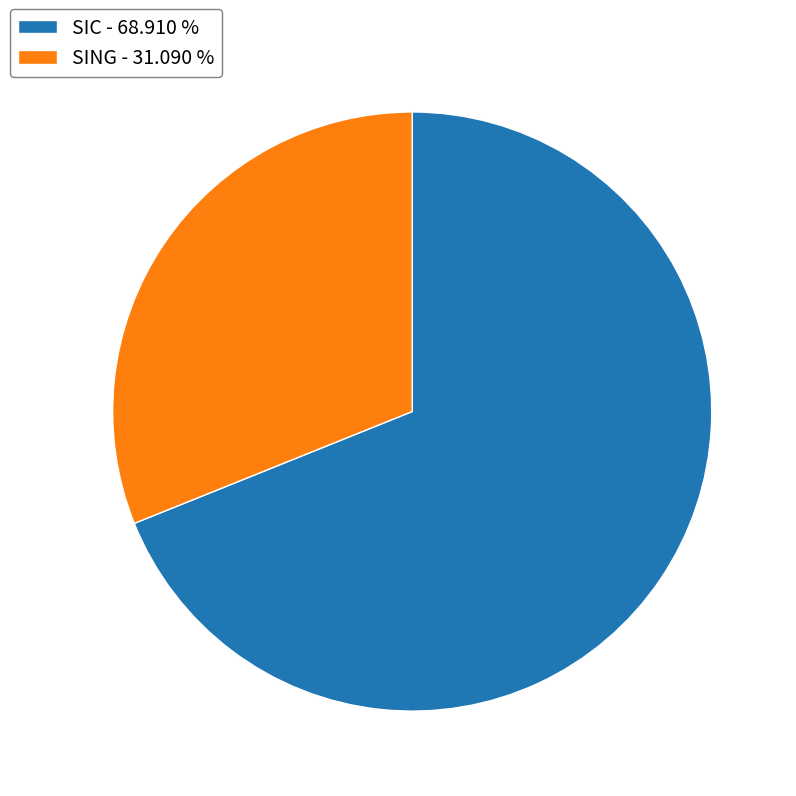

The SIC slice represents 81% of the pie. True or false?

False